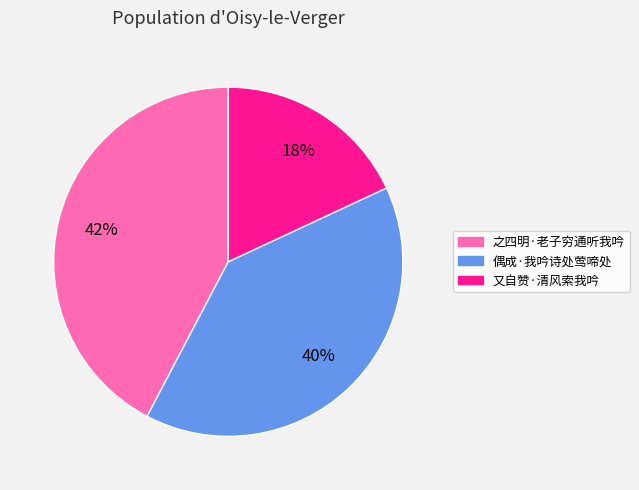

Rank the categories by value from highest to lowest.

之四明·老子穷通听我吟, 偶成·我吟诗处莺啼处, 又自赞·清风索我吟